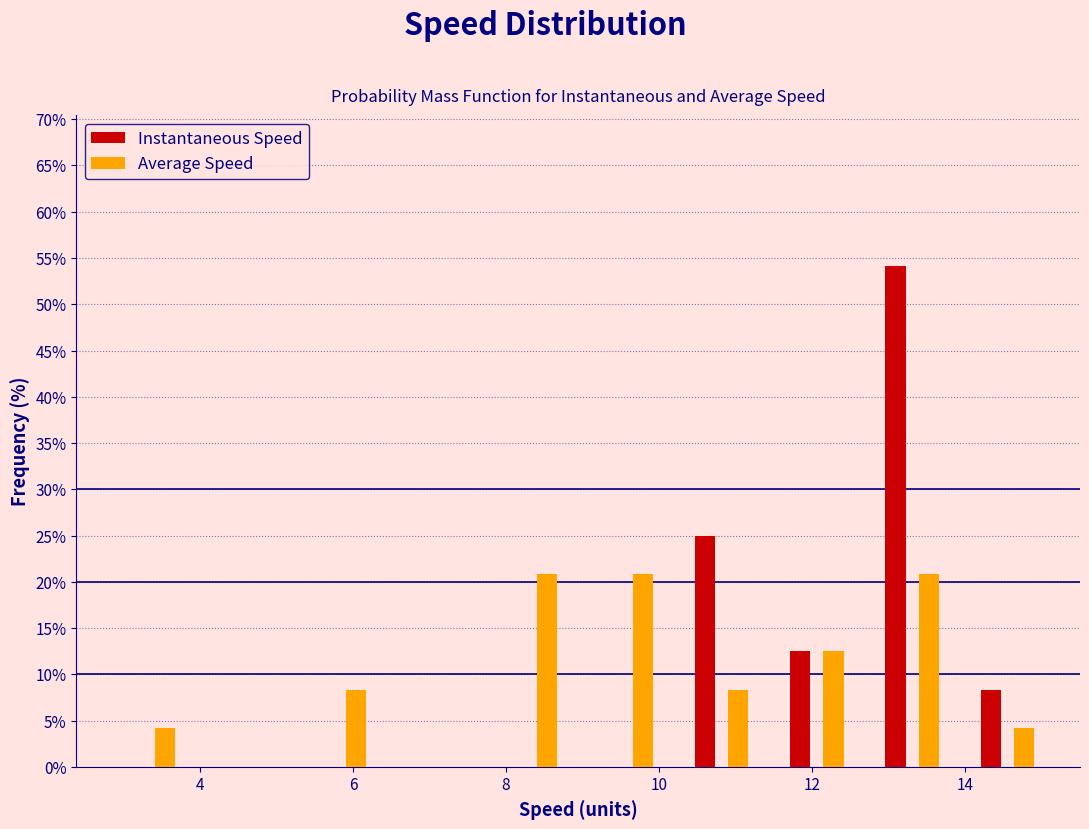

Reading left to right, transcribe this chart: for each range on the x-axis, give the height of each series' bar. Neither the bar edges nor the heights are printed on the chart, so give them approximately, as read against the axes.

2.8 to 4.0: Instantaneous Speed=0	Average Speed=4.0
4.0 to 5.2: Instantaneous Speed=0	Average Speed=0
5.2 to 6.4: Instantaneous Speed=0	Average Speed=8.5
6.4 to 7.6: Instantaneous Speed=0	Average Speed=0
7.6 to 9.0: Instantaneous Speed=0	Average Speed=21.0
9.0 to 10.2: Instantaneous Speed=0	Average Speed=21.0
10.2 to 11.4: Instantaneous Speed=25.0	Average Speed=8.5
11.4 to 12.6: Instantaneous Speed=12.5	Average Speed=12.5
12.6 to 14.0: Instantaneous Speed=54.0	Average Speed=21.0
14.0 to 15.2: Instantaneous Speed=8.5	Average Speed=4.0